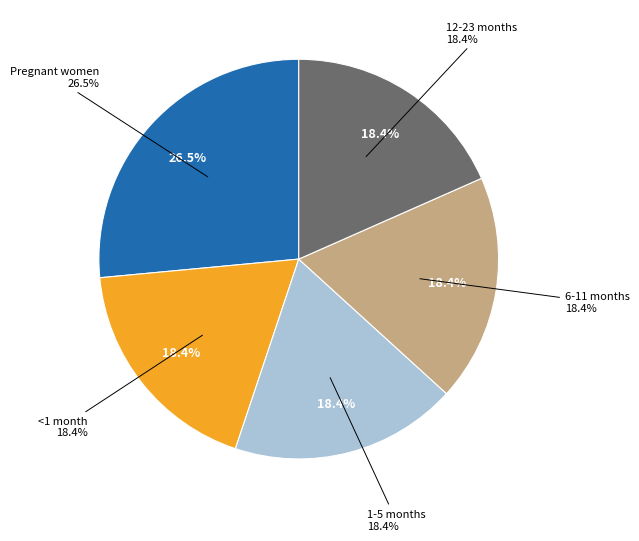

How many slices are in this pie chart?

5